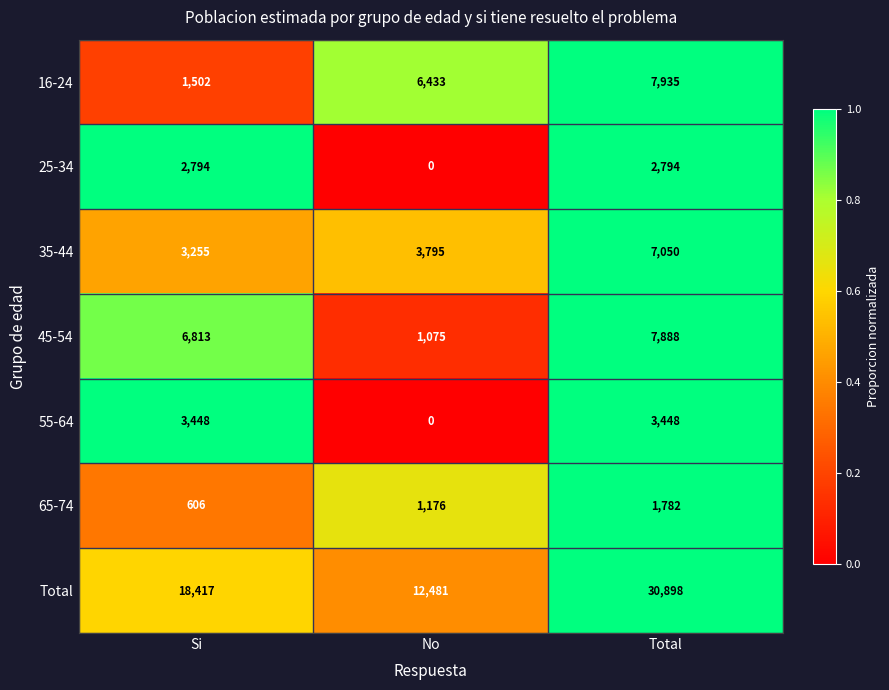

At which category is the sum across all series the highest?

Total